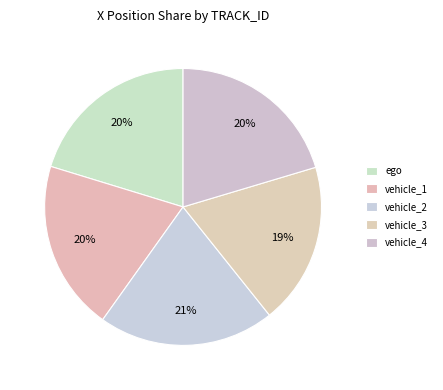

How many slices are in this pie chart?

5